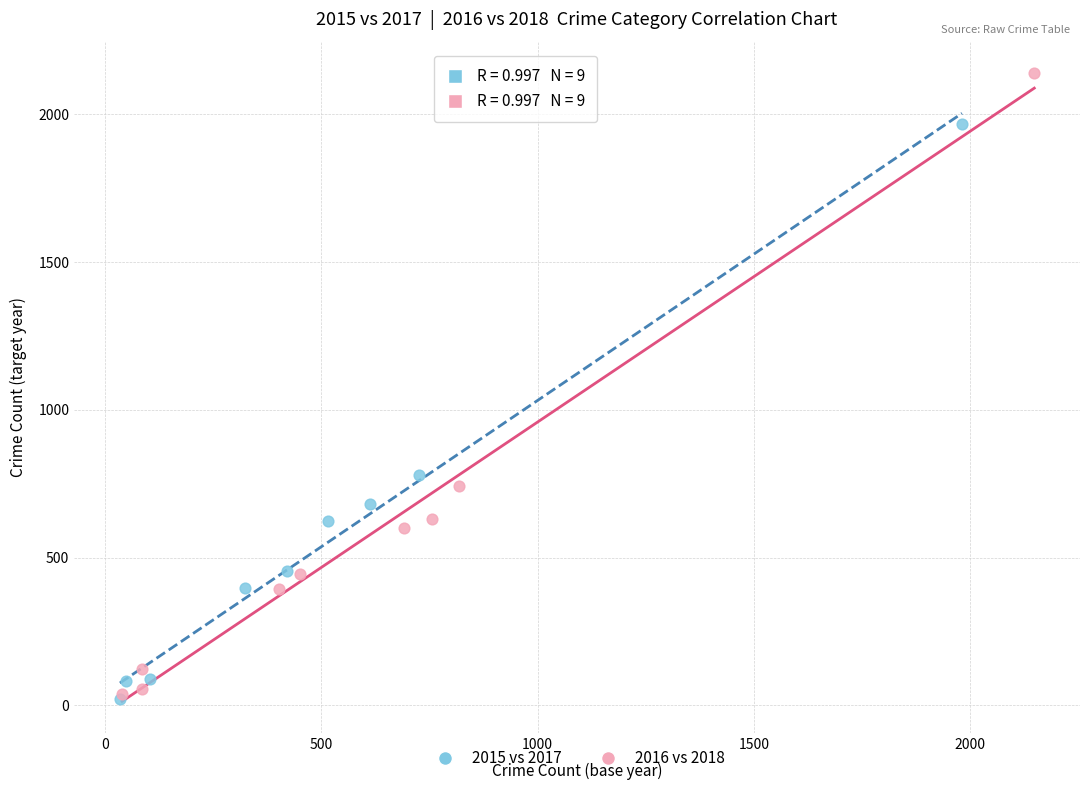

Which series contains the highest Y value?

2016 vs 2018